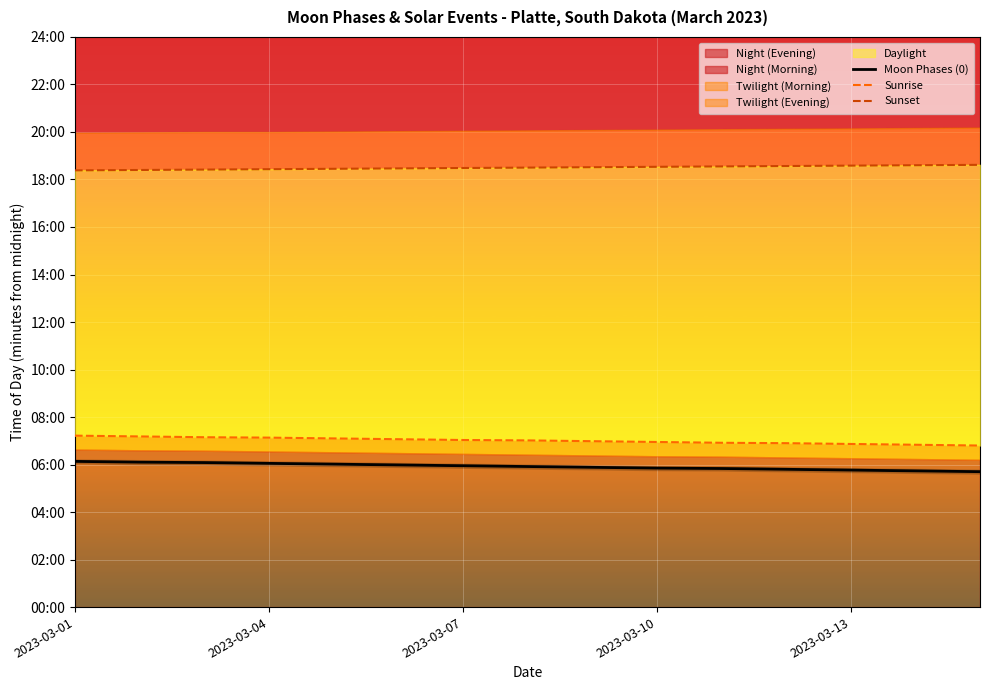

What is the difference between the second highest and second lowest values in the Sunrise series?

21